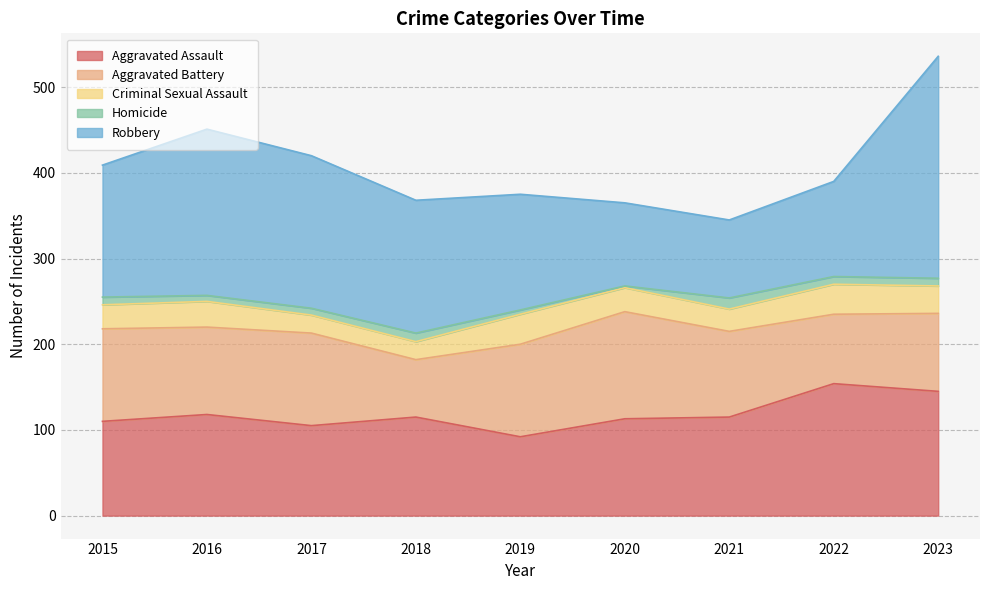

Reading left to right, extract all data points from this chart.

Aggravated Assault: 2015=110	2016=118	2017=105	2018=115	2019=92	2020=113	2021=115	2022=154	2023=145
Aggravated Battery: 2015=108	2016=102	2017=108	2018=67	2019=108	2020=125	2021=100	2022=81	2023=91
Criminal Sexual Assault: 2015=28	2016=30	2017=21	2018=21	2019=35	2020=28	2021=26	2022=35	2023=32
Homicide: 2015=9	2016=7	2017=8	2018=10	2019=5	2020=2	2021=13	2022=9	2023=9
Robbery: 2015=154	2016=194	2017=178	2018=155	2019=135	2020=97	2021=91	2022=111	2023=259